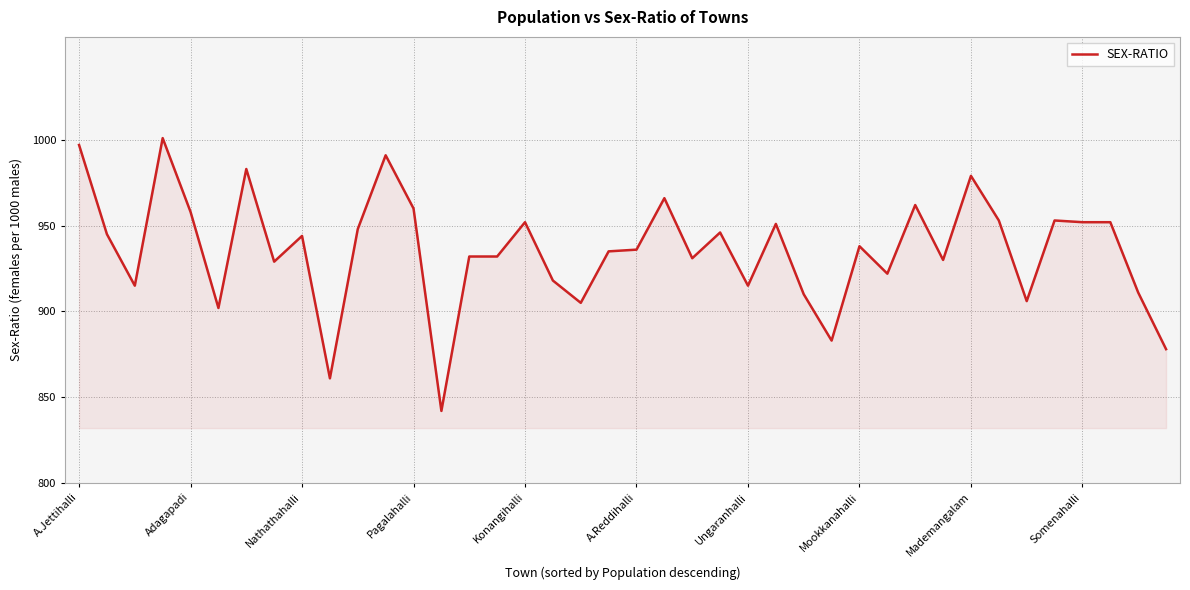

What is the smallest value displayed?

842